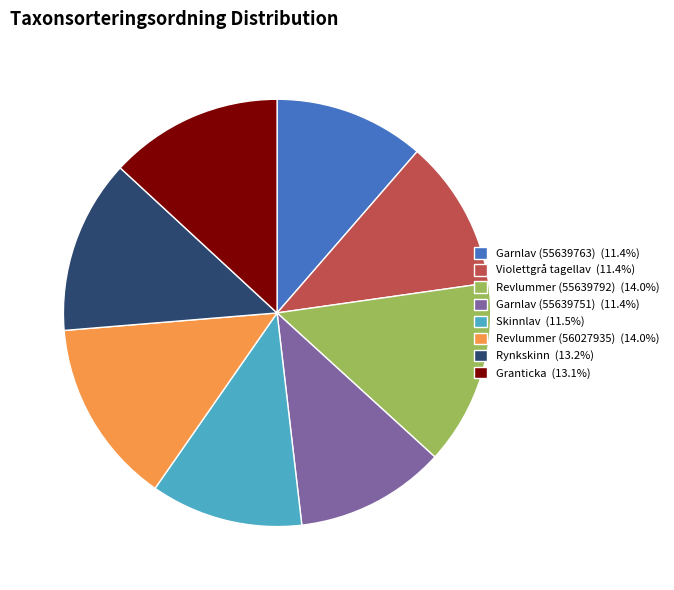

Is there a majority slice in this chart?

No